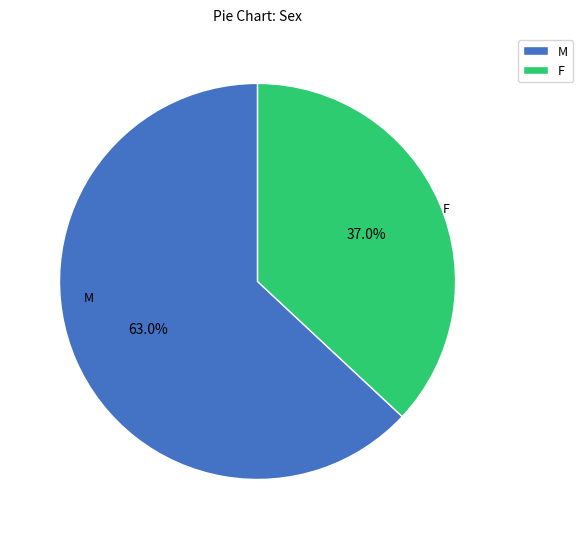

To the nearest percent, what is the difference between the largest and smallest slice percentages?

26%